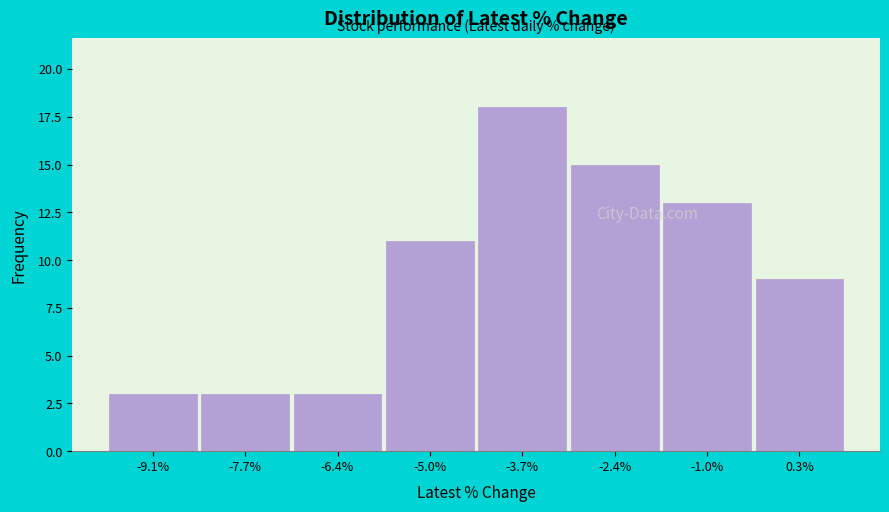

Reading left to right, list every bar in this chart as the range it spans on the x-axis followed by its height. Neither the bar edges nor the heights are printed on the chart, so give them approximately, as read against the axes.

-9.8 to -8.4: 3
-8.4 to -7.0: 3
-7.0 to -5.8: 3
-5.8 to -4.4: 11
-4.4 to -3.0: 18
-3.0 to -1.6: 15
-1.6 to -0.4: 13
-0.4 to 1.0: 9